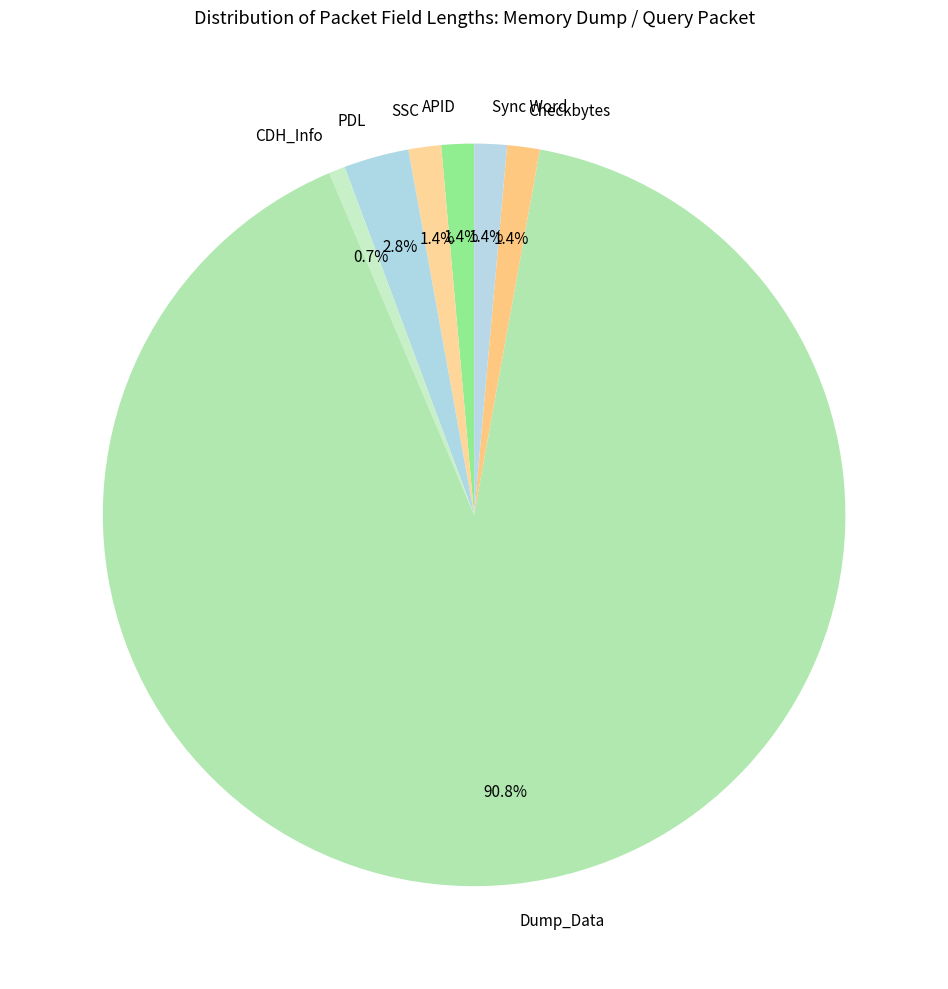

Approximately how many times larger is the value at PDL compared to Checkbytes?

2.0